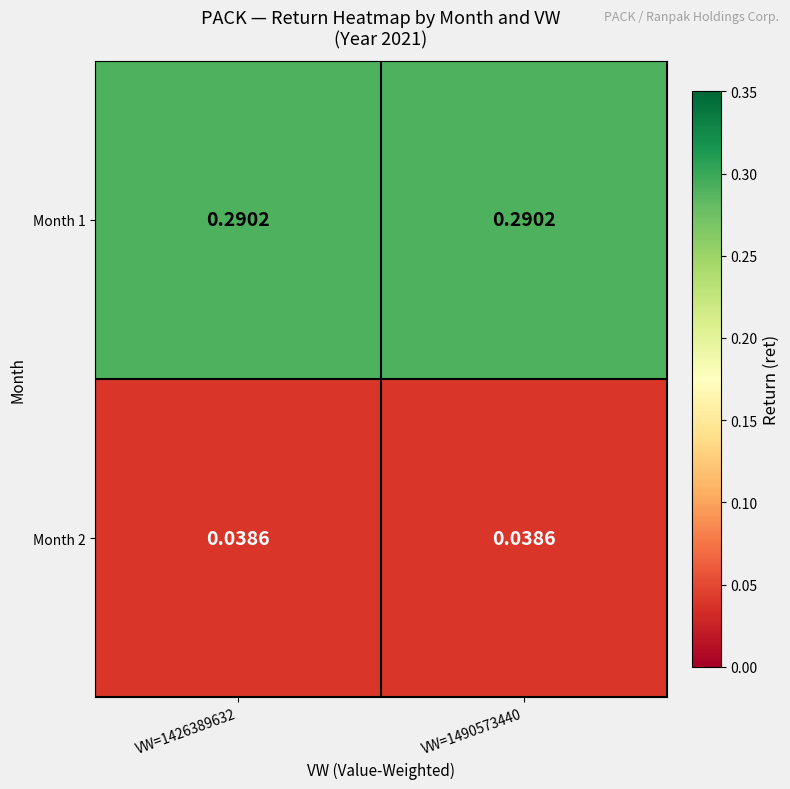

Is the value of Month 1 at VW=1426389632 greater than the value of Month 2 at VW=1490573440?

Yes